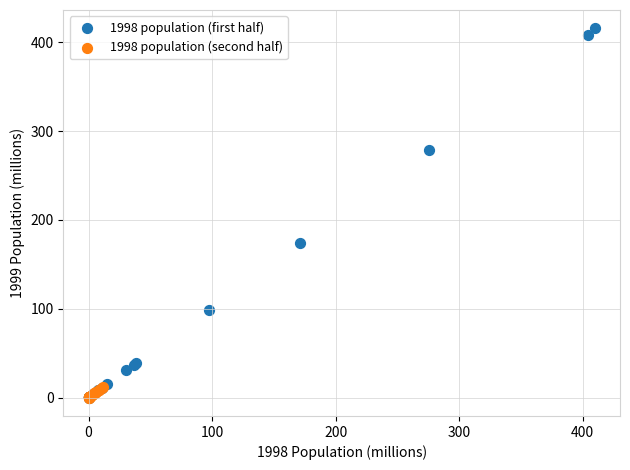

Which series has the largest Y range (max minus min)?

1998 population (first half)